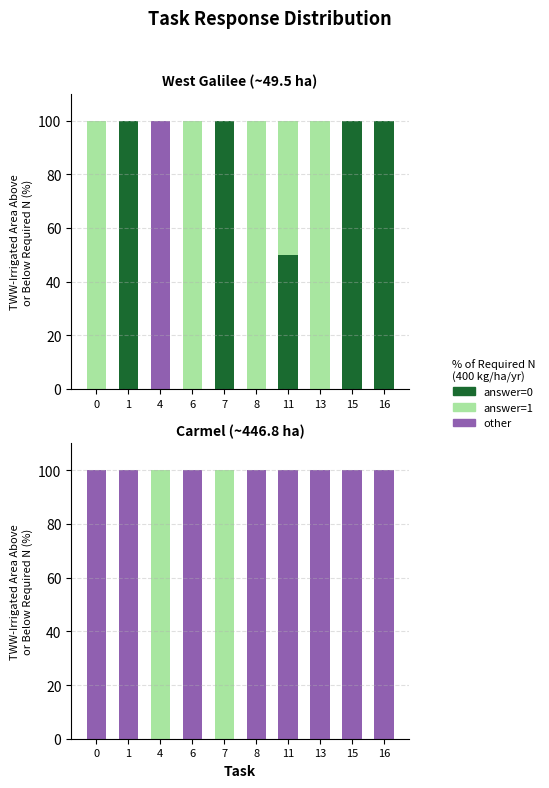

Is it true that answer=1 equals 0 at 15?

True